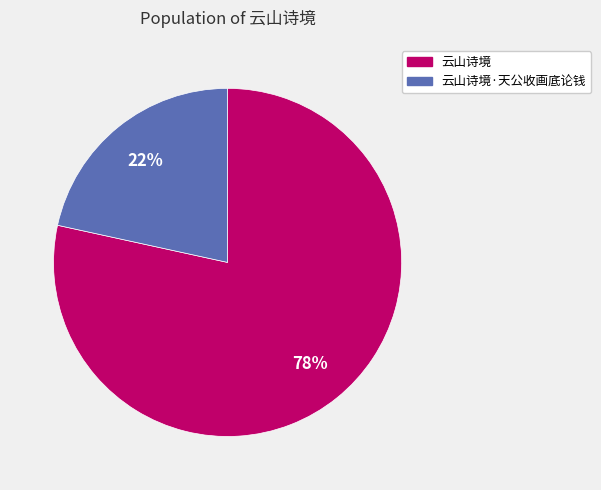

Is 云山诗境·天公收画底论钱 the majority of the pie?

No